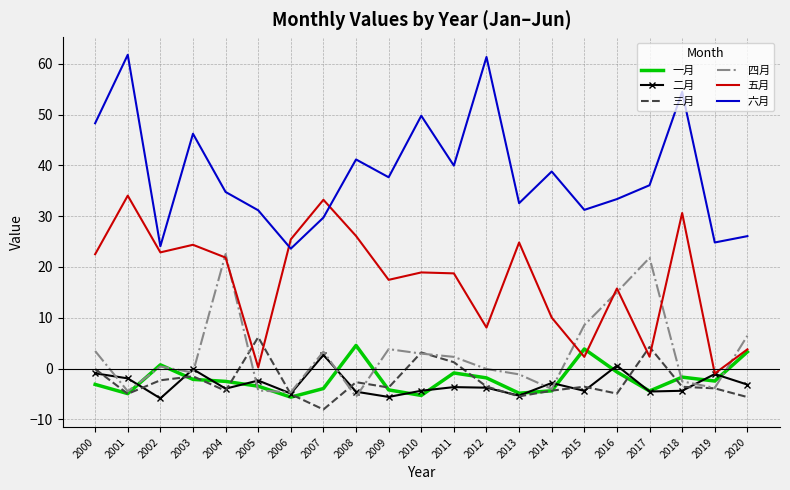

True or false: 二月 and 六月 intersect in this chart.

False